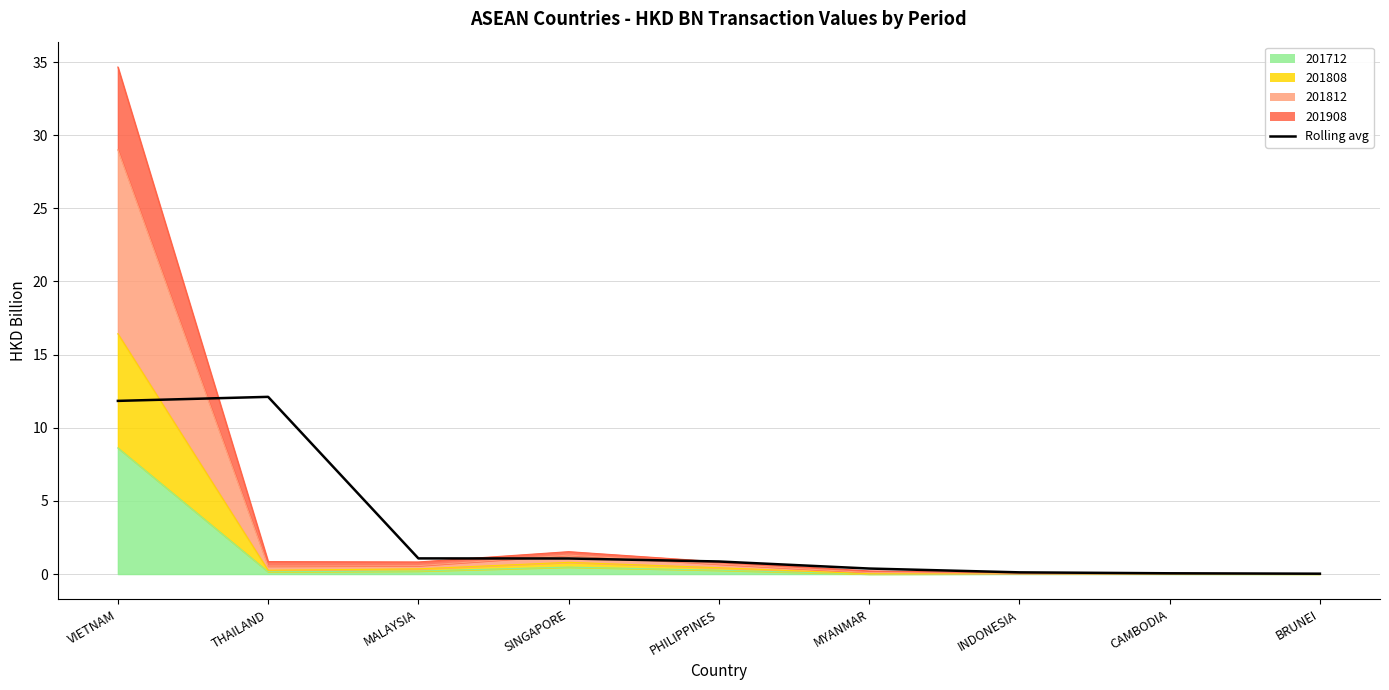

At which label is the value closest to 6?

MALAYSIA